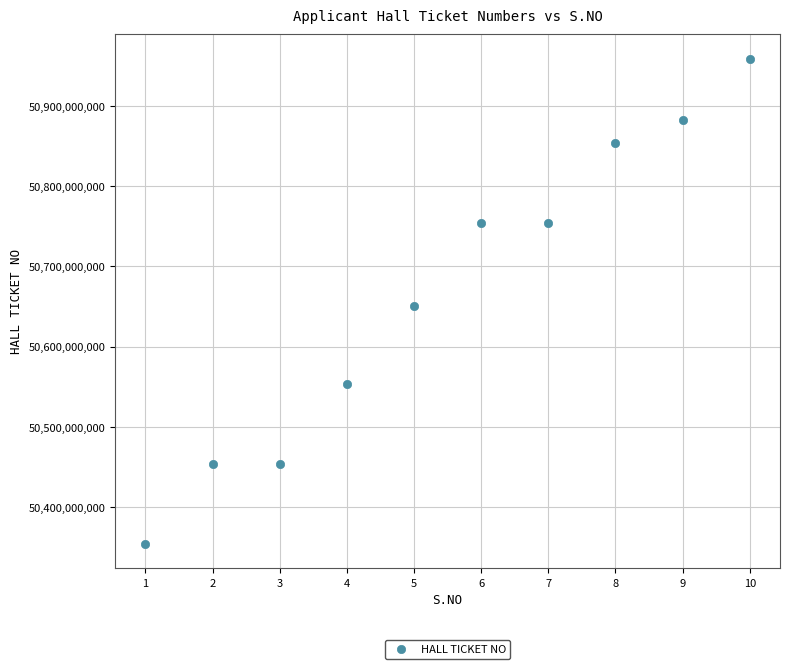

What is the average Y value?

50667117102